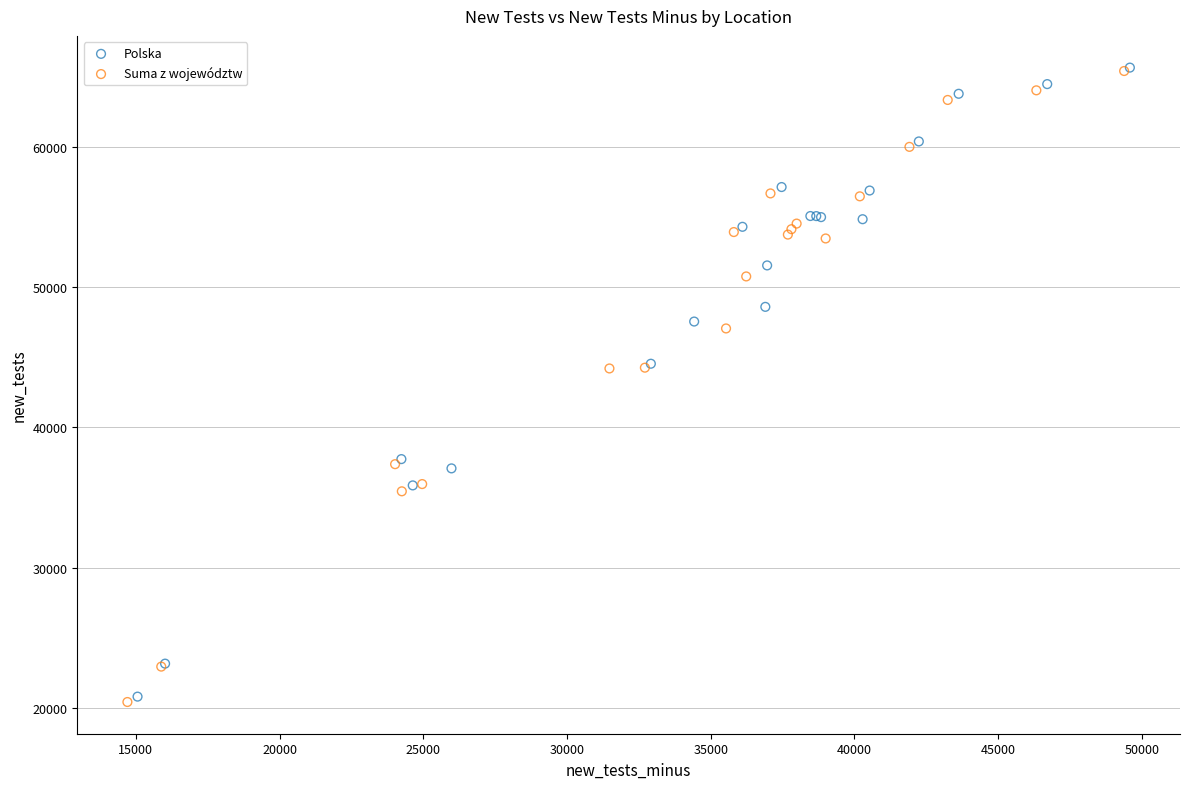

What are all the series names shown in the legend?

Polska, Suma z województw